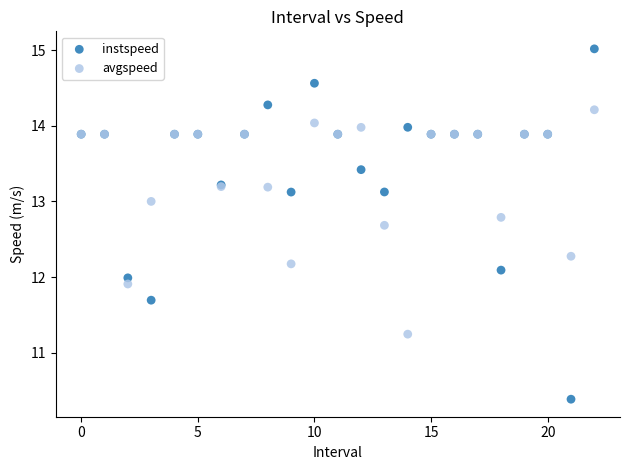

What are all the series names shown in the legend?

instspeed, avgspeed